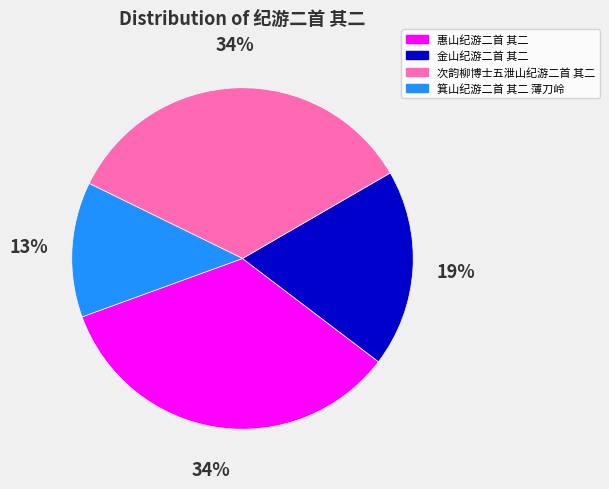

To the nearest percent, what is the average slice percentage?

25%